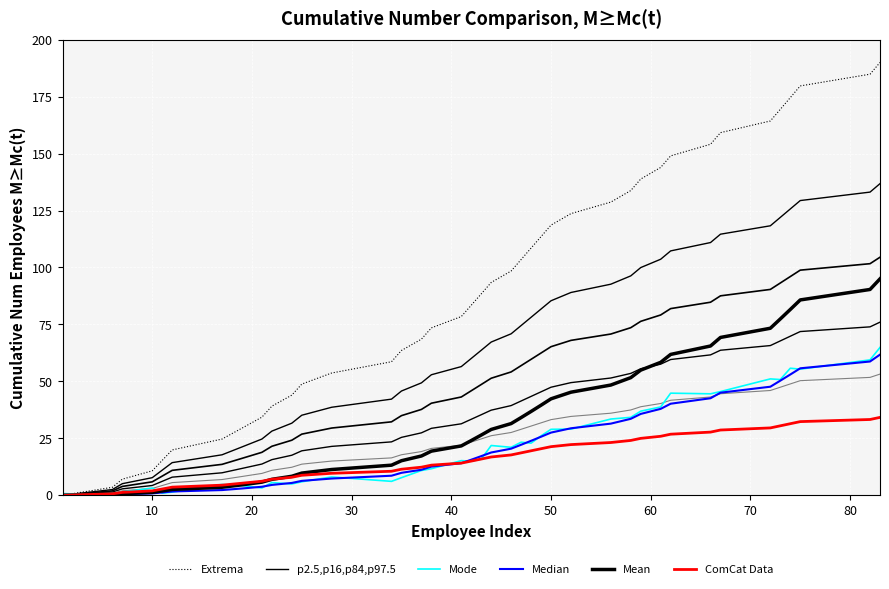

At how many categories does at least one series exceed 91?

20